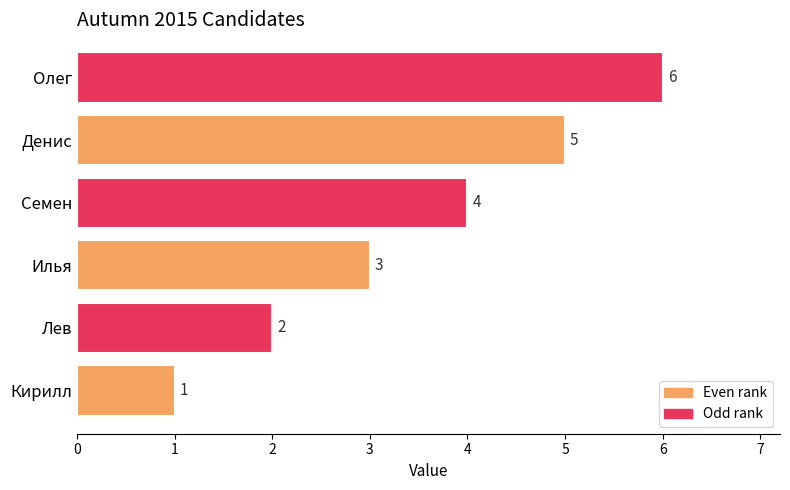

Rank the categories by value from highest to lowest.

Олег, Денис, Семен, Илья, Лев, Кирилл